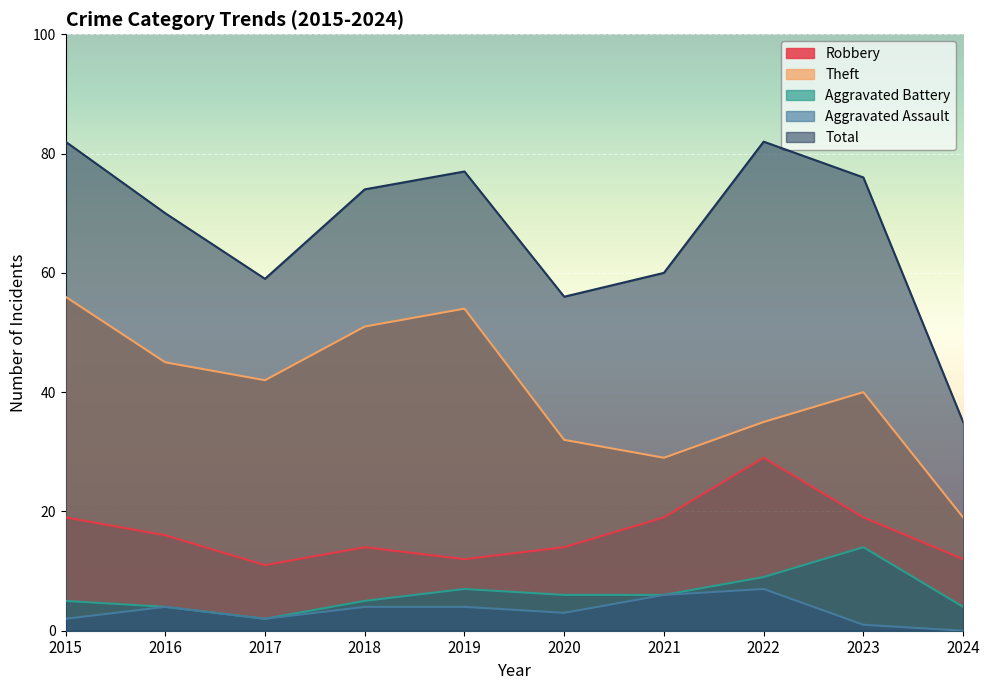

Which has a higher value, 2021 or 2019?

2021